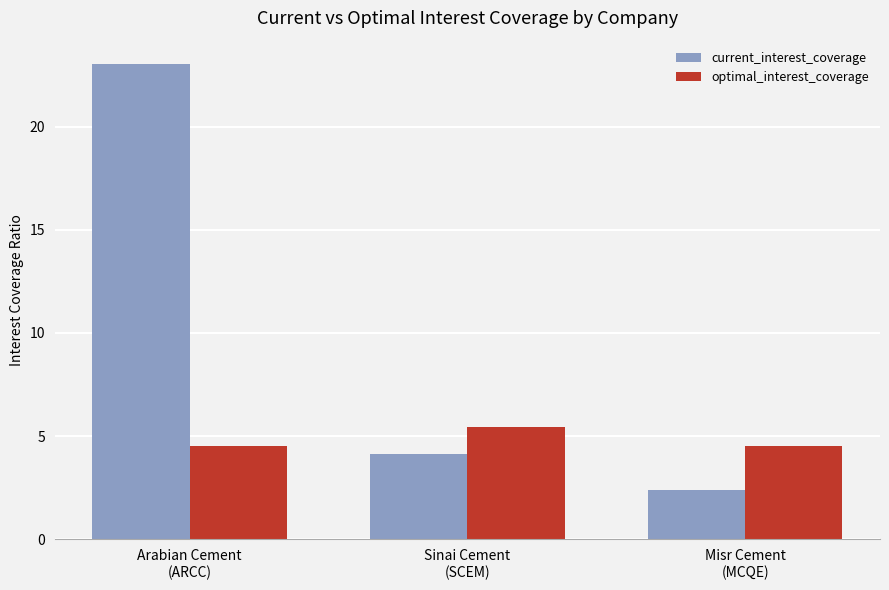

At how many categories does at least one series exceed 3?

3